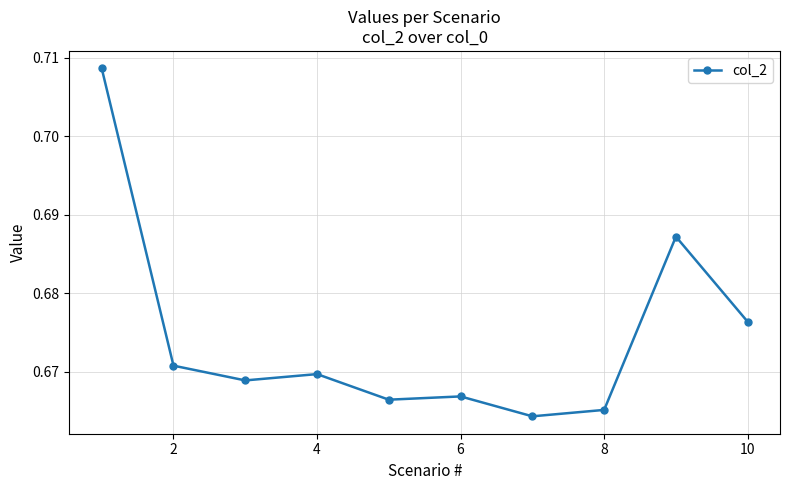

Count the values in the range 0 to 1.

10